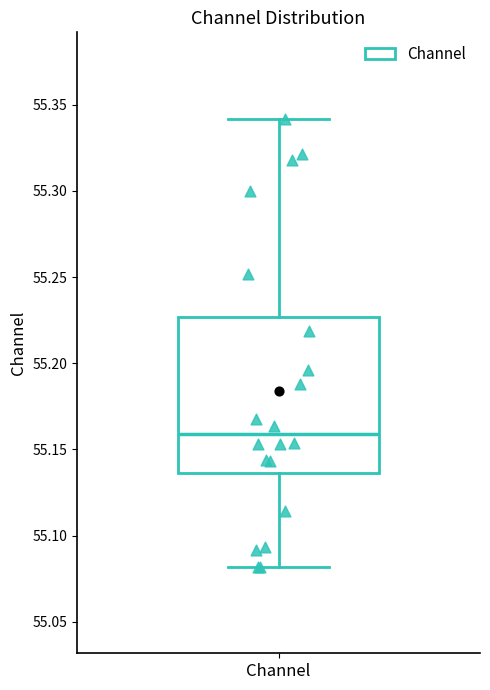

Read this box plot against the y-axis: the position of the median line, the range covered by the box, and the ends of both whiskers. The values are not printed on the chart, so give them approximately, as read against the axis.

median 55.160, box 55.135 to 55.225, whiskers 55.080 to 55.340